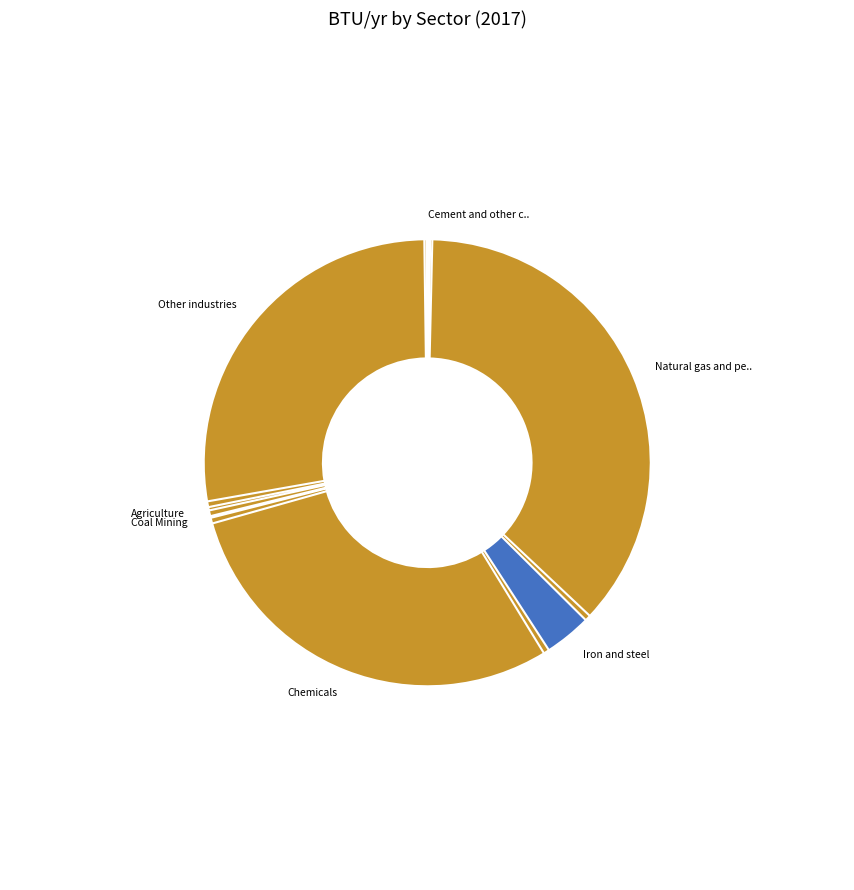

What portion of the pie excludes Agriculture?

99.3%